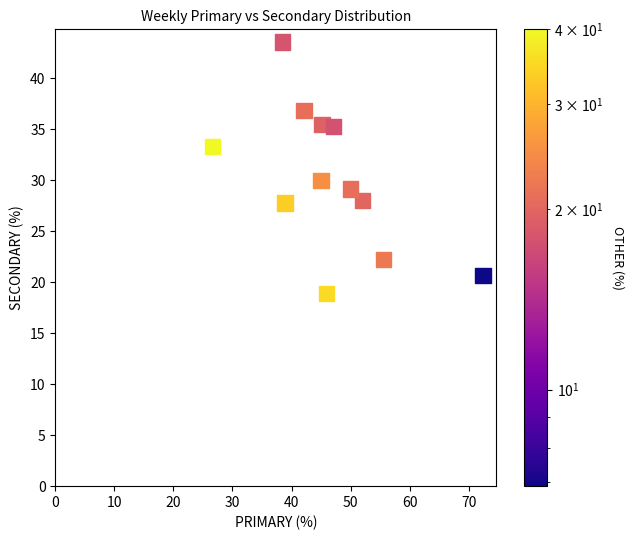

What Y value in the scatter plot is closest to 31?

30.0